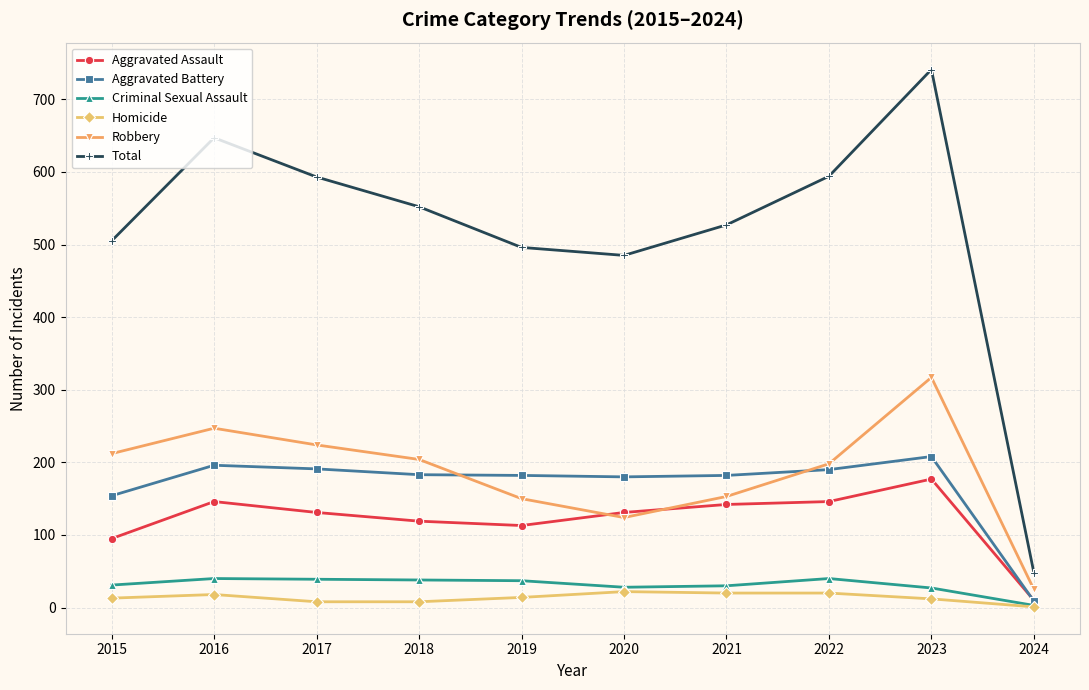

True or false: Total and Criminal Sexual Assault cross at least once.

False